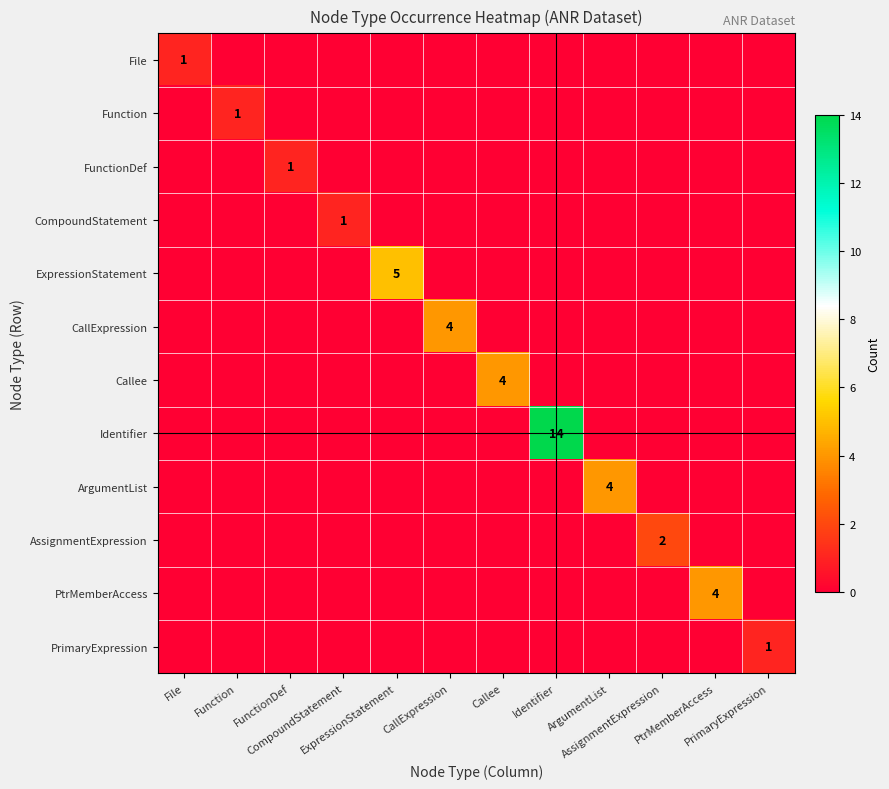

Read the PtrMemberAccess value at PtrMemberAccess.

4